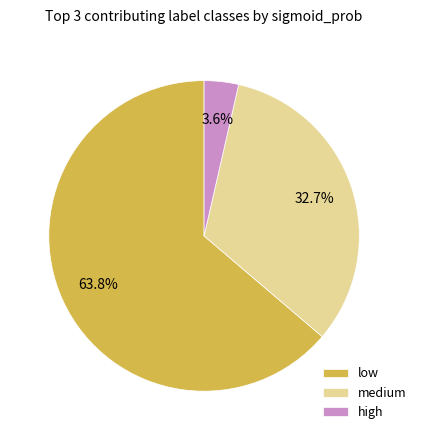

Which slice is the largest?

low